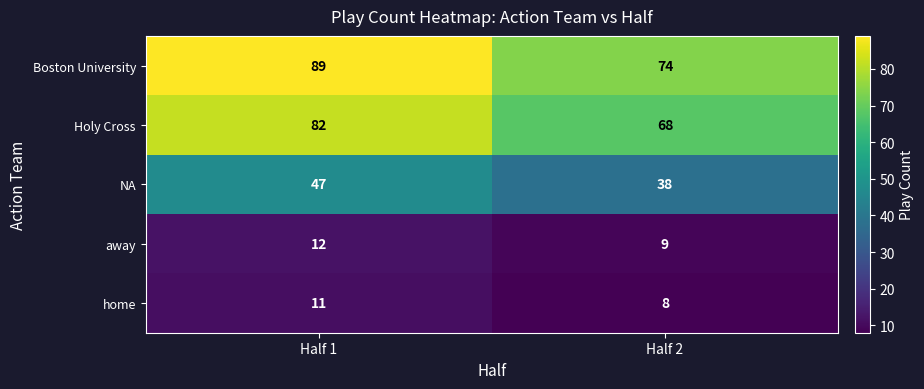

What is the total value across all series at Half 2?

197